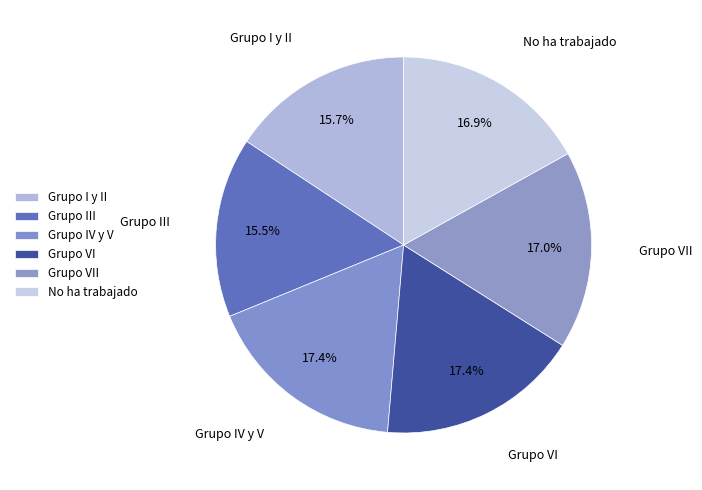

To the nearest percent, what is the average slice percentage?

17%